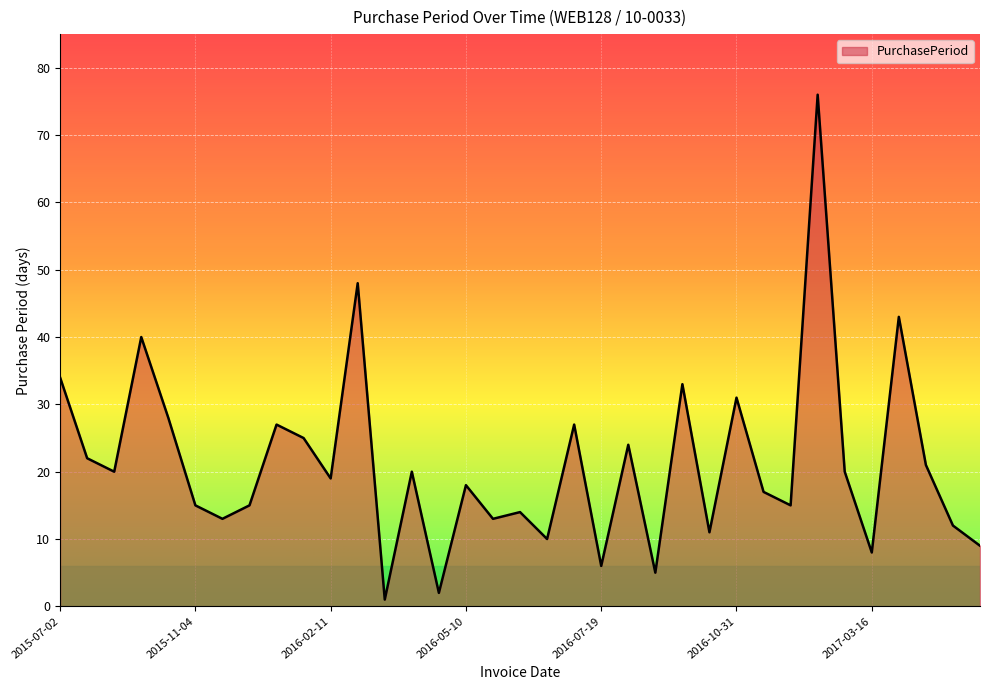

Reading right to left, list all the values displayed in this chart.

9	12	21	43	8	20	76	15	17	31	11	33	5	24	6	27	10	14	13	18	2	20	1	48	19	25	27	15	13	15	28	40	20	22	34